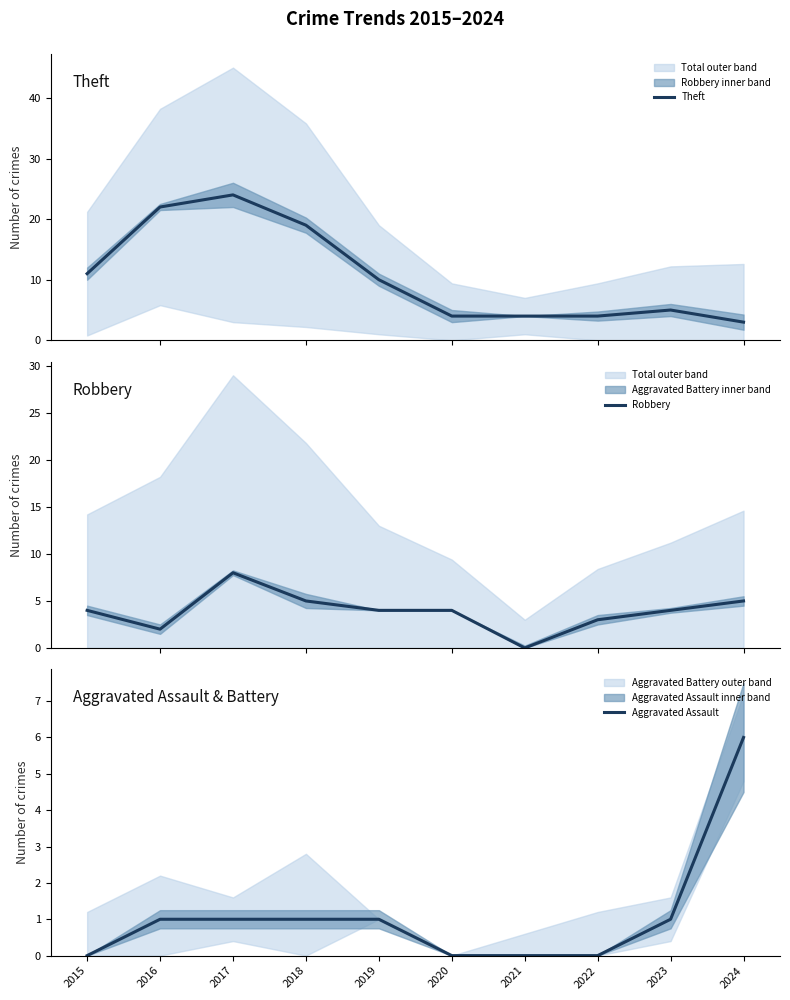

List the series in order of their peak value, lowest first.

Aggravated Assault, Robbery, Theft